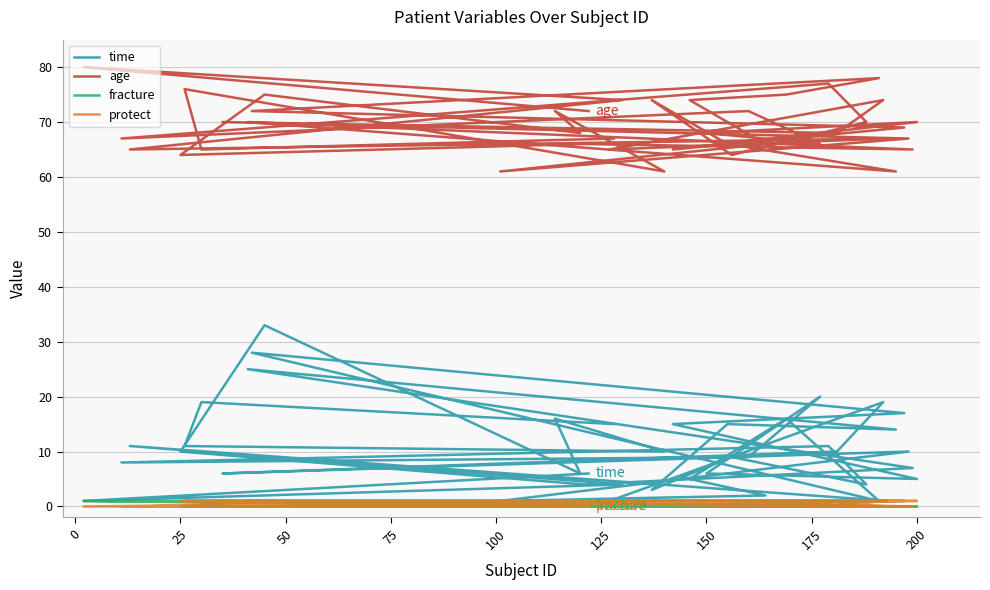

Is it true that protect equals 1 at 16?

False